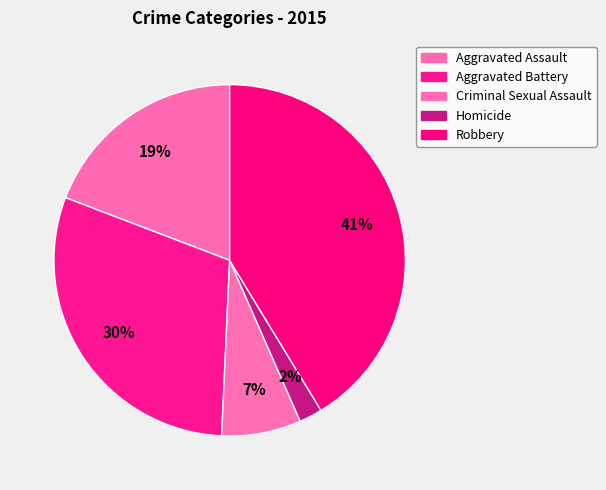

Combined, do Robbery and Homicide account for over 50%?

No